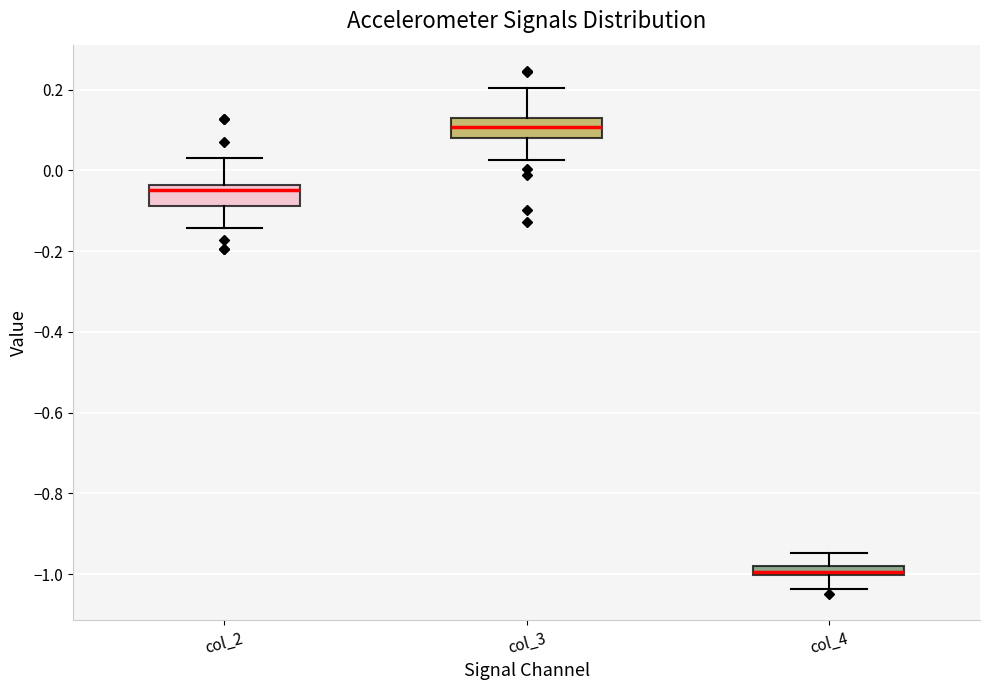

Where is the lower edge of the box for col_3 on the y-axis? The values are not printed on the chart, so give them approximately, as read against the axis.

0.08